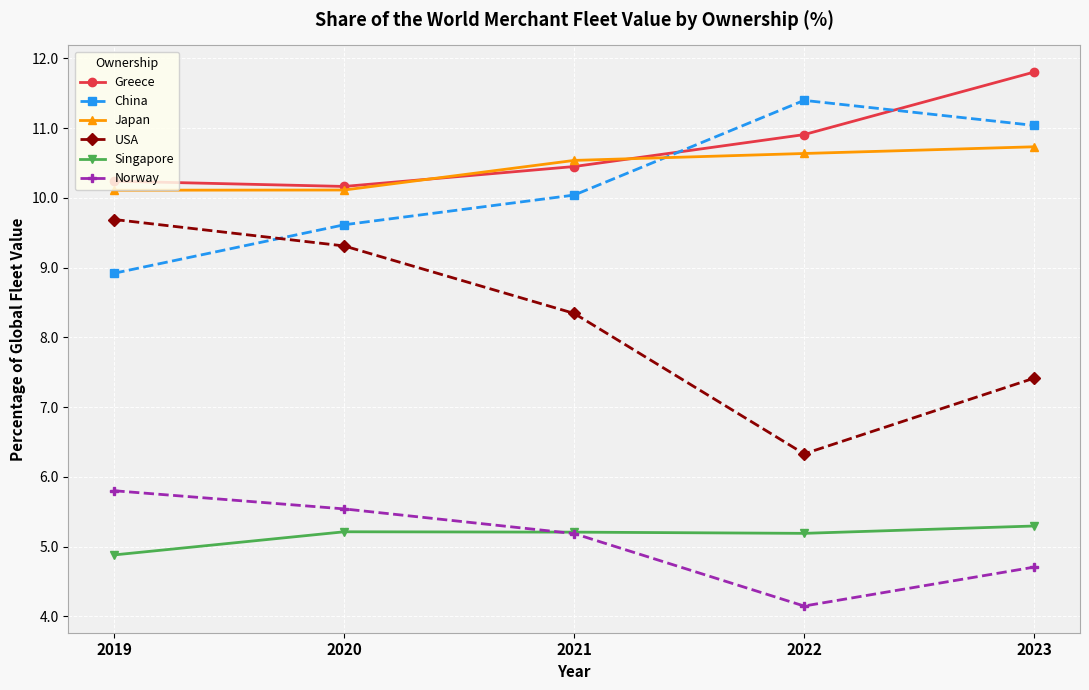

What are all the series names shown in the legend?

Greece, China, Japan, USA, Singapore, Norway